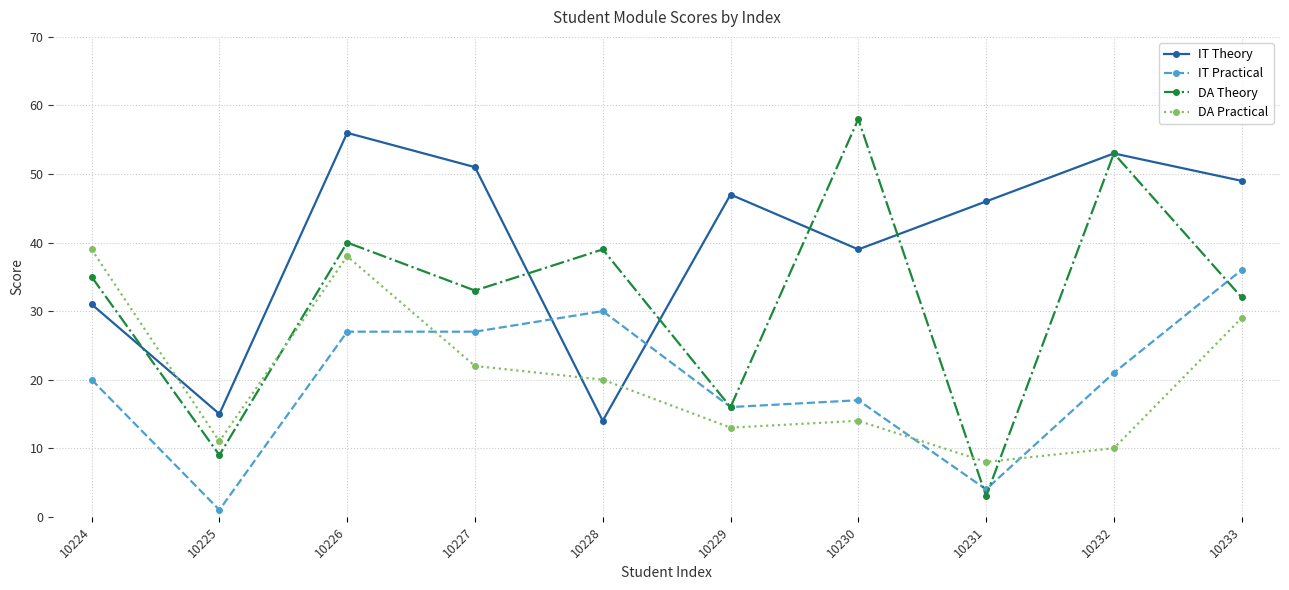

Rank the categories by IT Theory value from highest to lowest.

10226, 10232, 10227, 10233, 10229, 10231, 10230, 10224, 10225, 10228